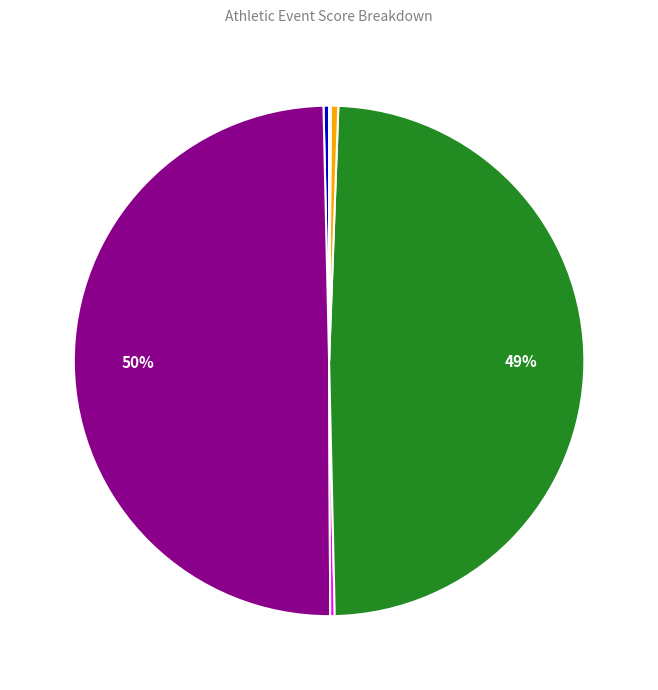

To the nearest percent, what is the average slice percentage?

17%